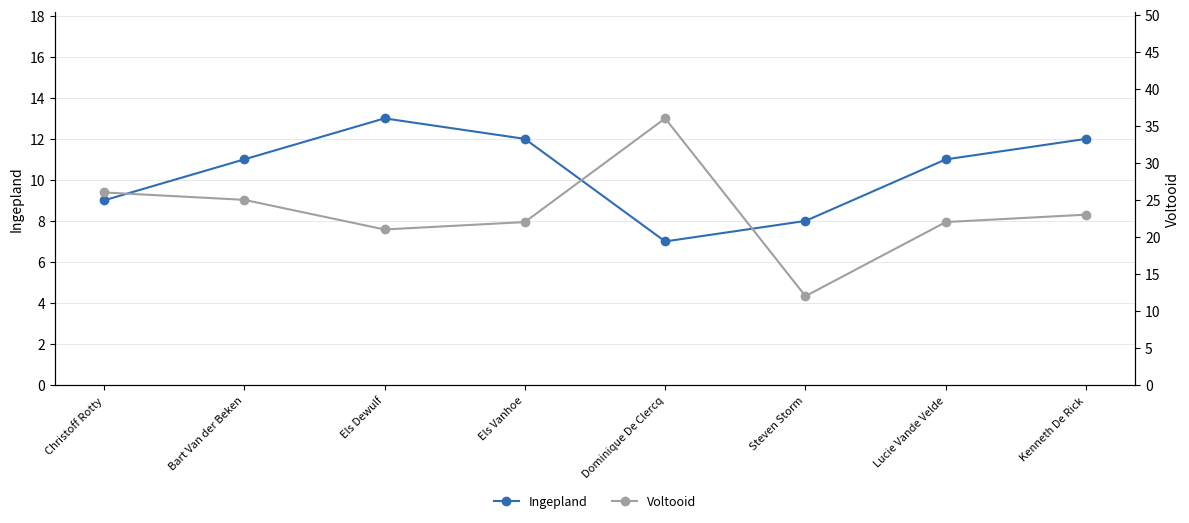

What is the average value of the Ingepland series?

10